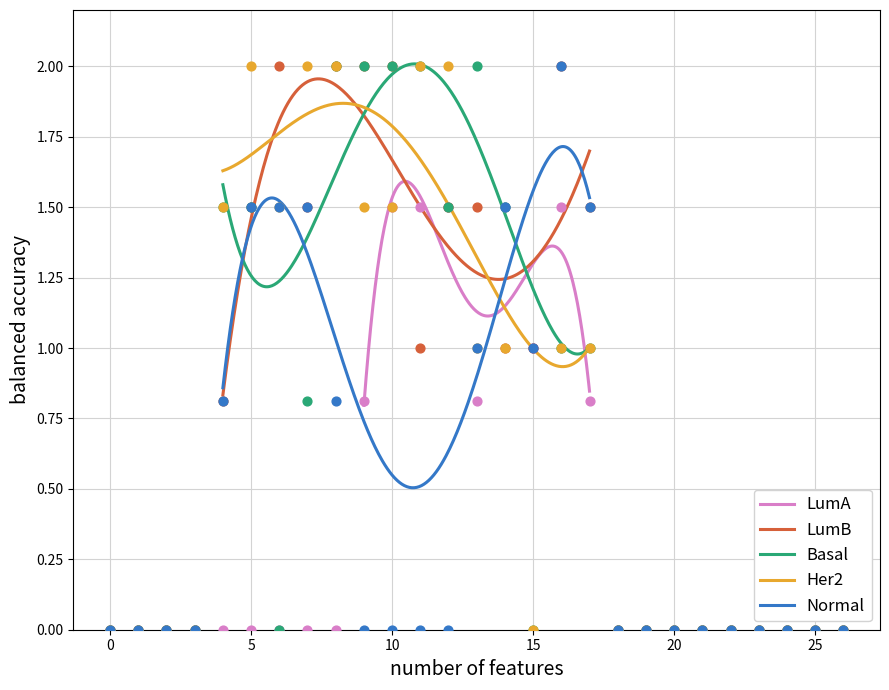

At how many categories does at least one series exceed 0?

14